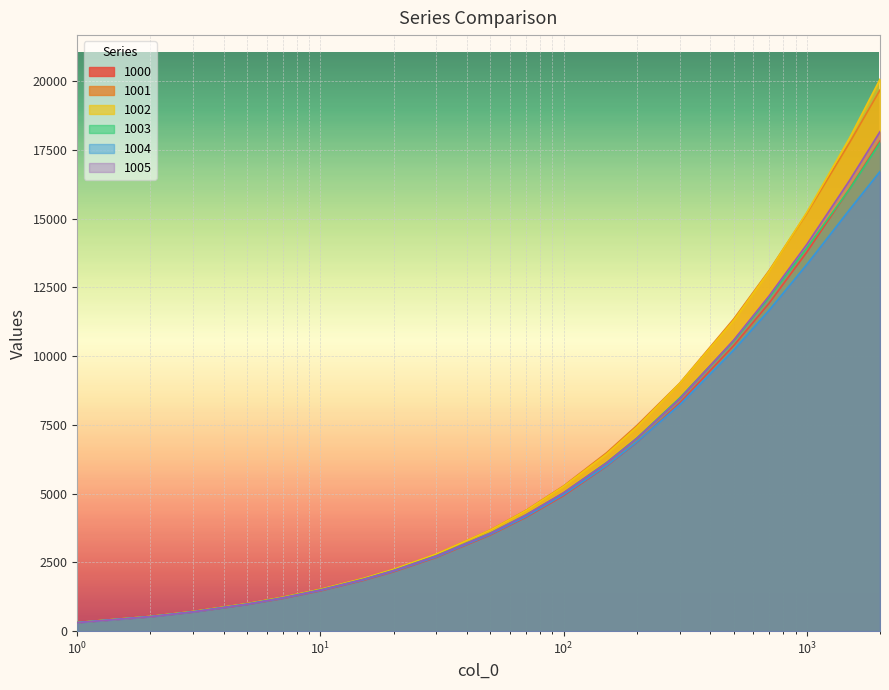

Which series has the widest spread of values?

1002